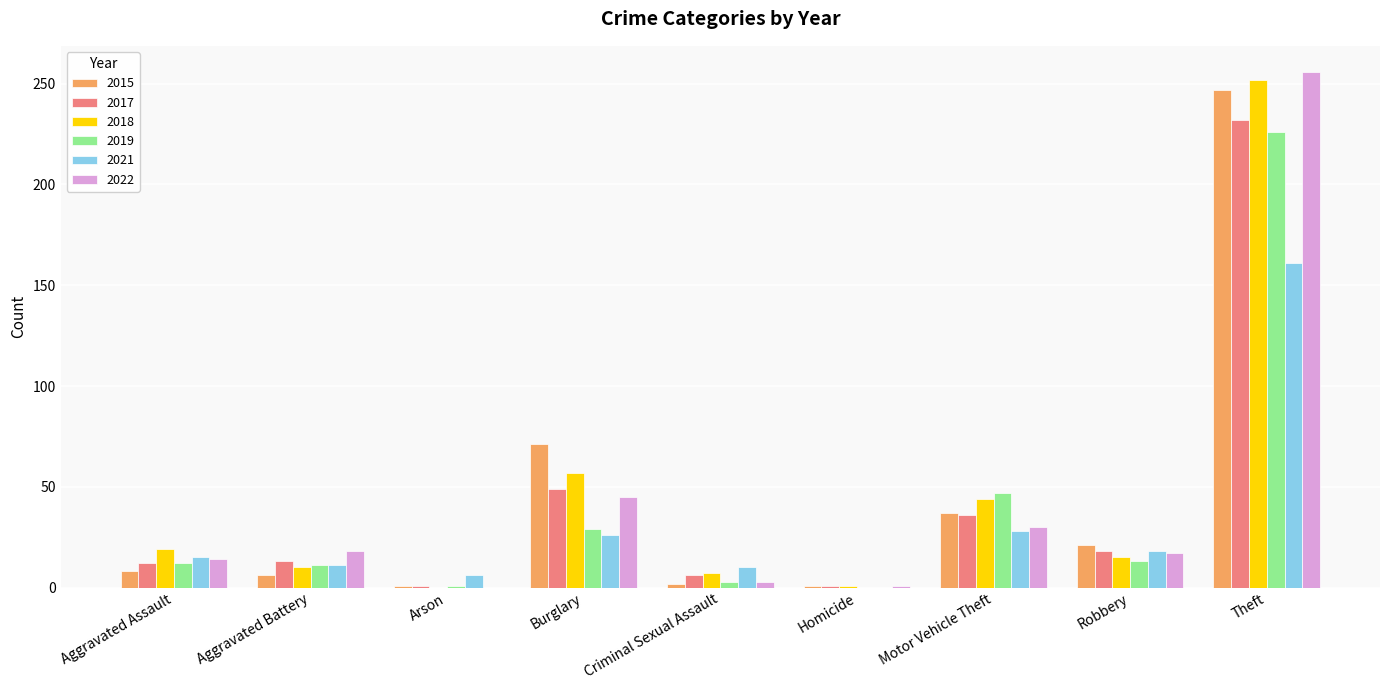

Between Burglary and Robbery, which series saw the biggest shift?

2015